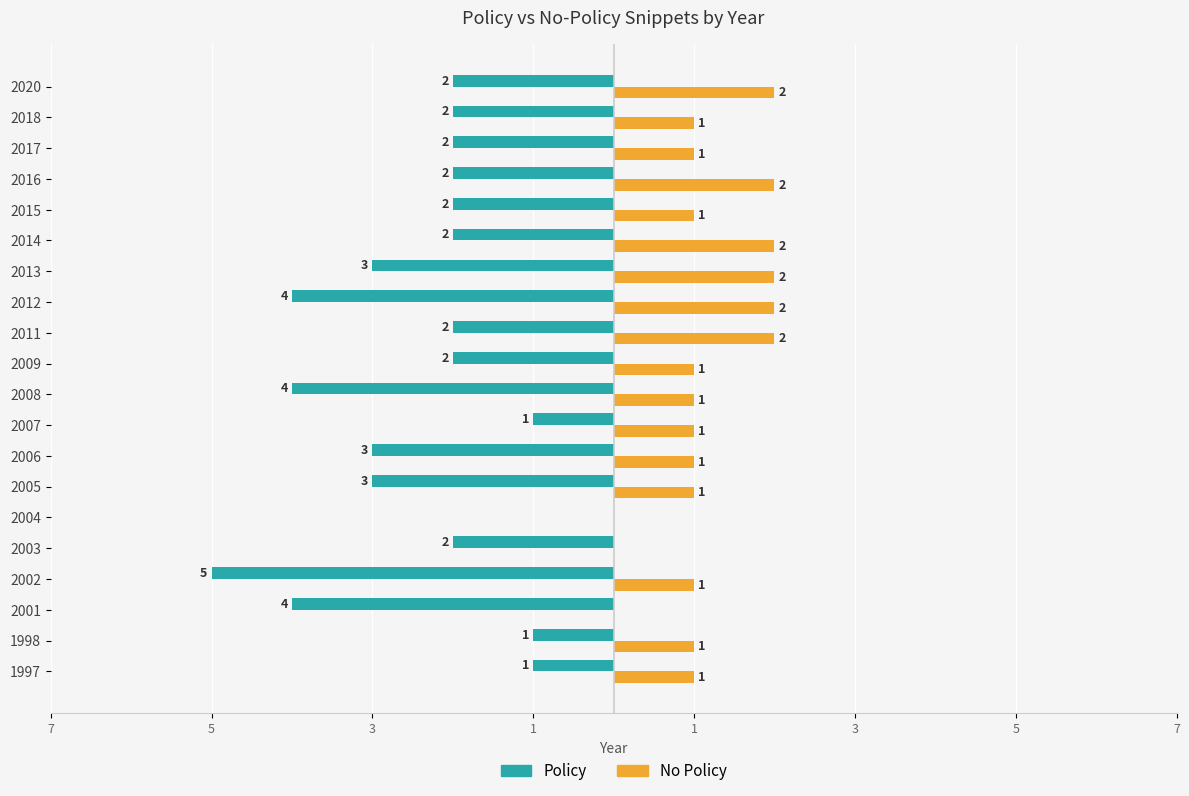

What are all the series names shown in the legend?

Policy, No Policy